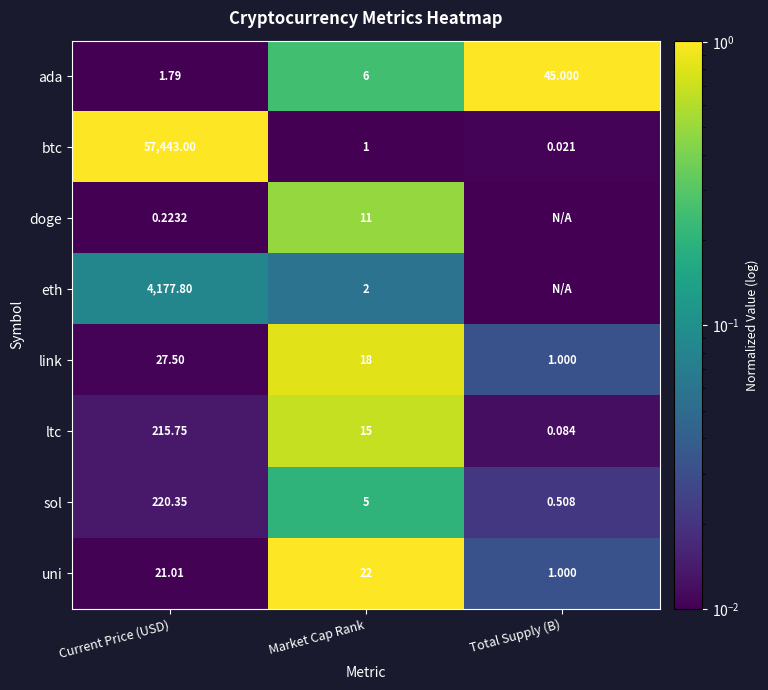

At which label does btc reach its minimum?

Total Supply (B)